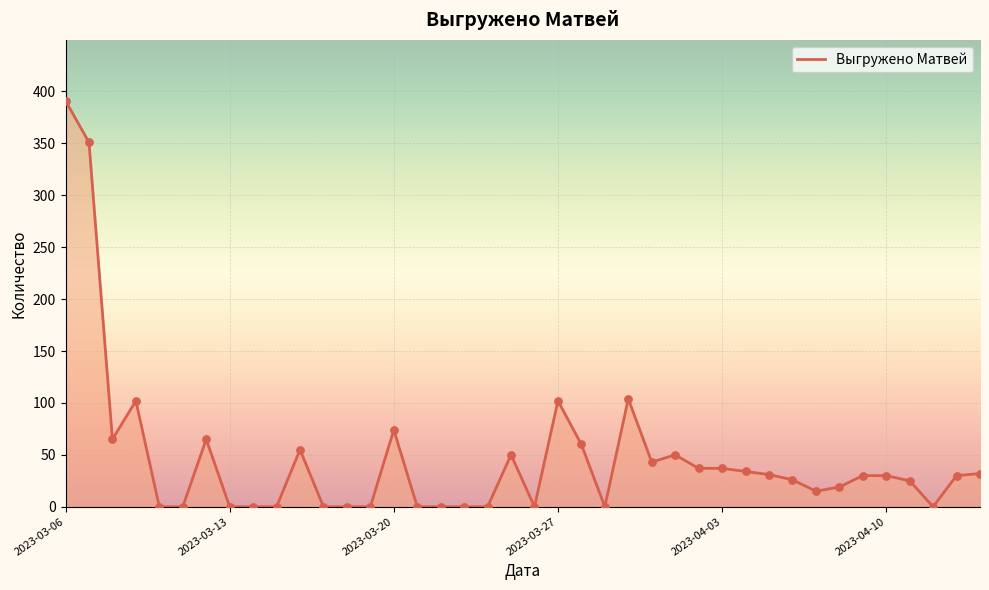

What is the maximum value shown in the chart?

391